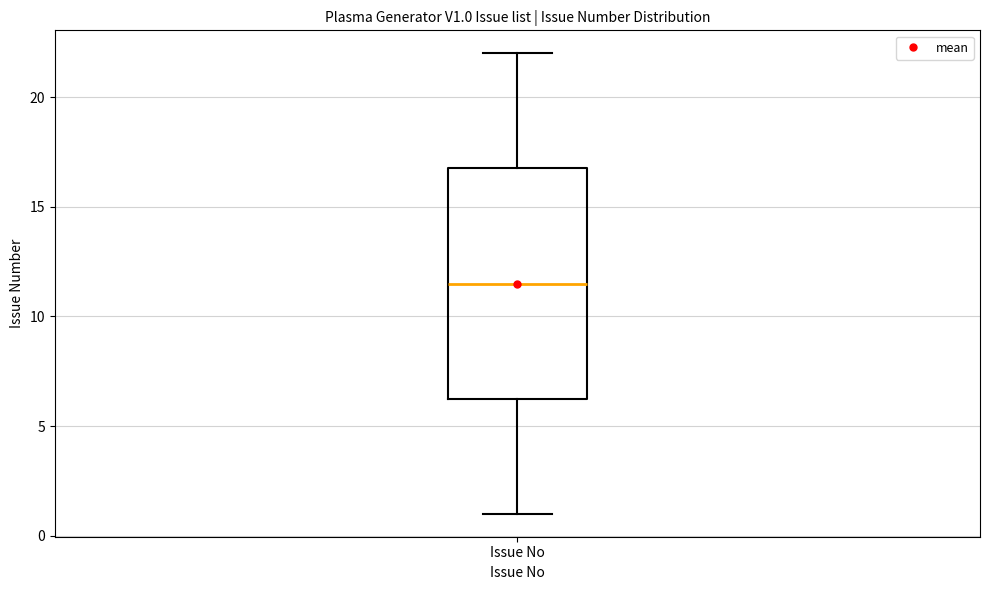

Where is the upper edge of the box for Issue No on the y-axis? The values are not printed on the chart, so give them approximately, as read against the axis.

17.0